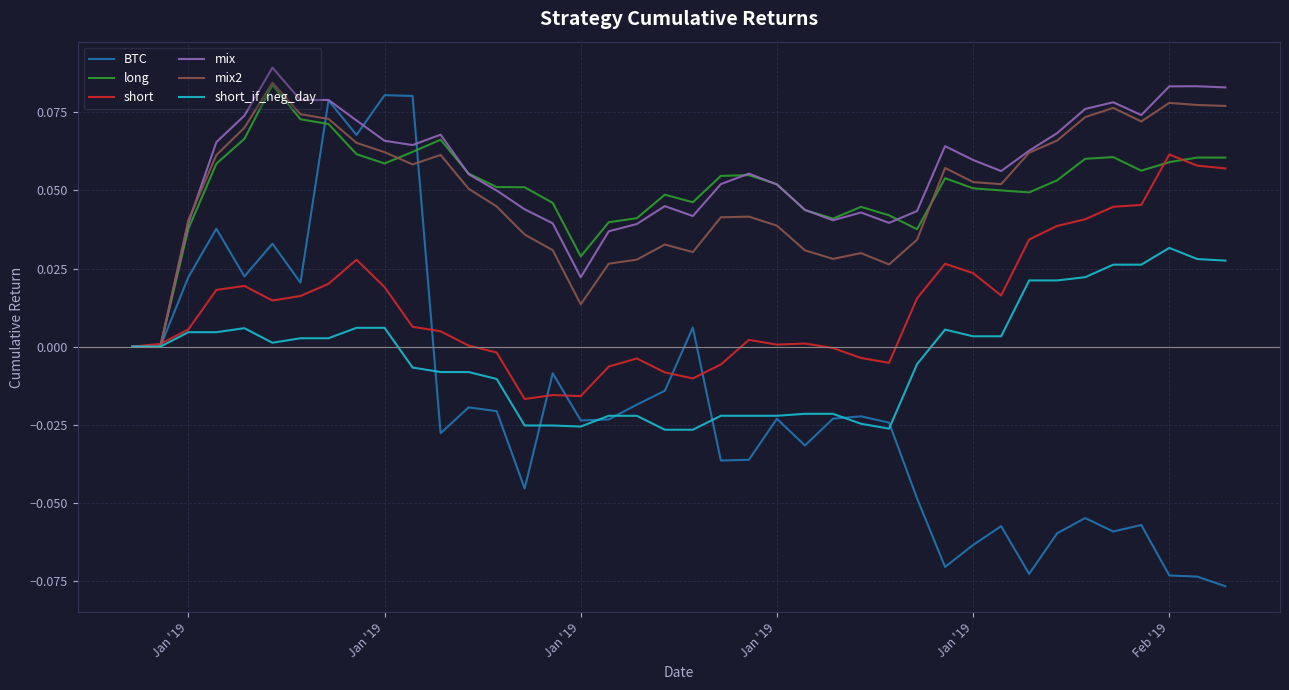

Which series has the largest range (max minus min)?

BTC